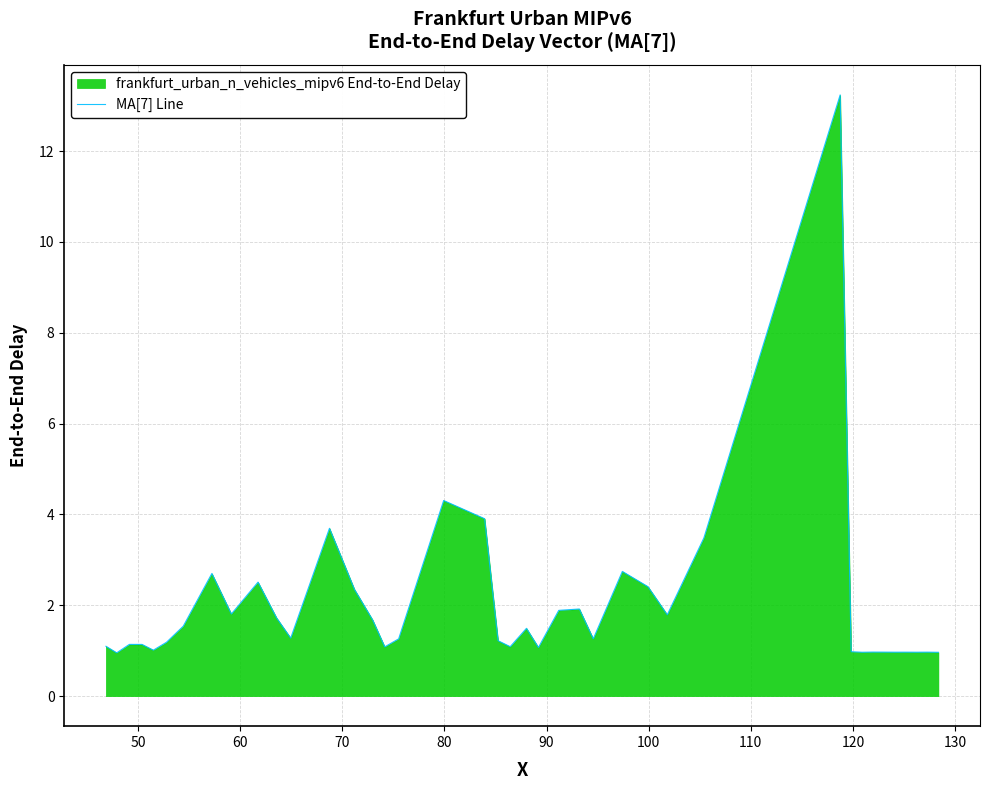

What is the difference between the maximum and minimum values?

12.3